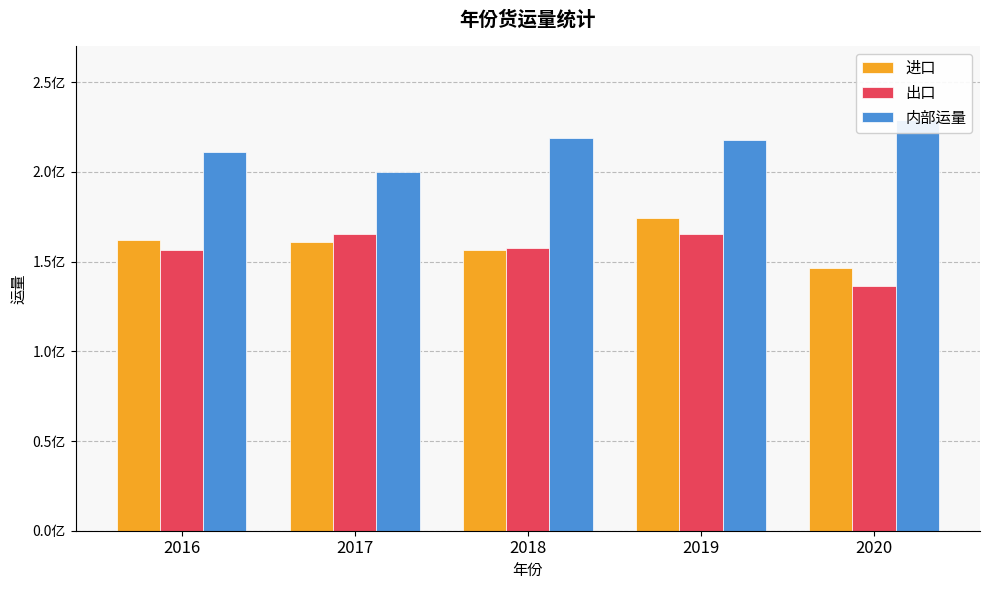

Are the bars grouped side by side (vs. stacked)?

Yes